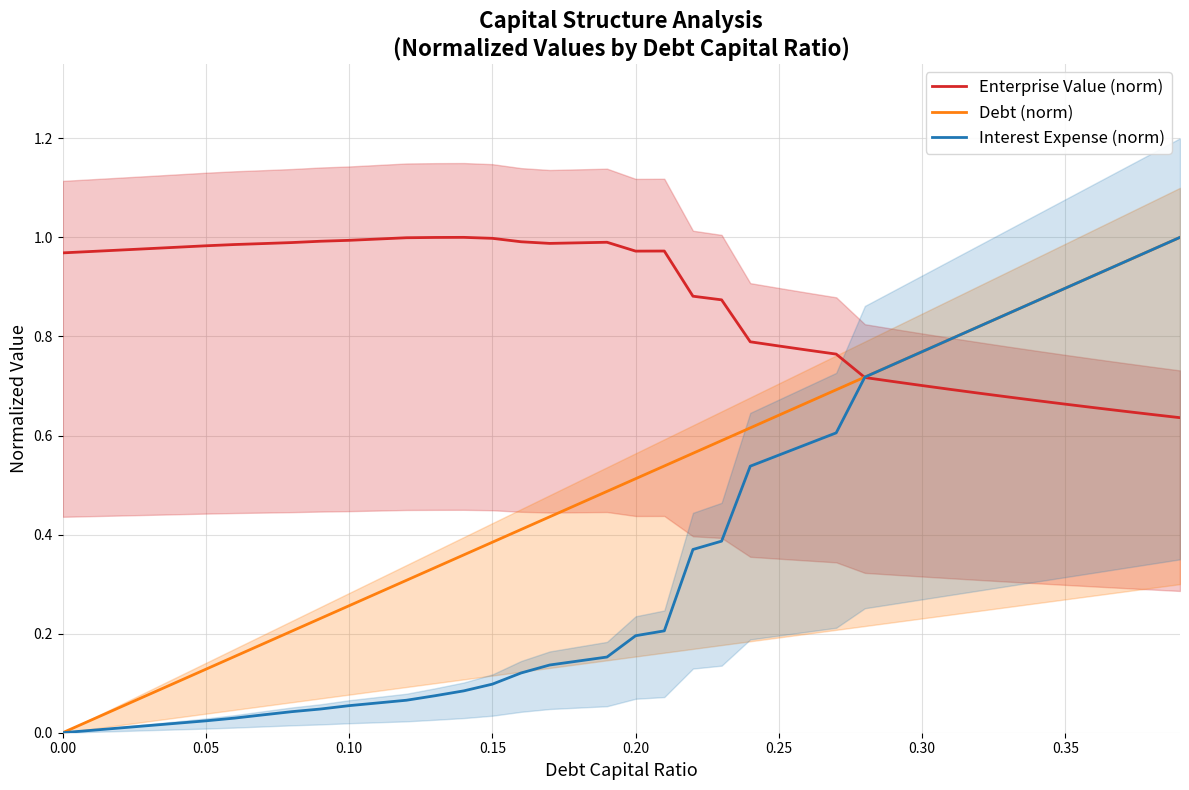

Which series has the widest spread of values?

Debt (norm)